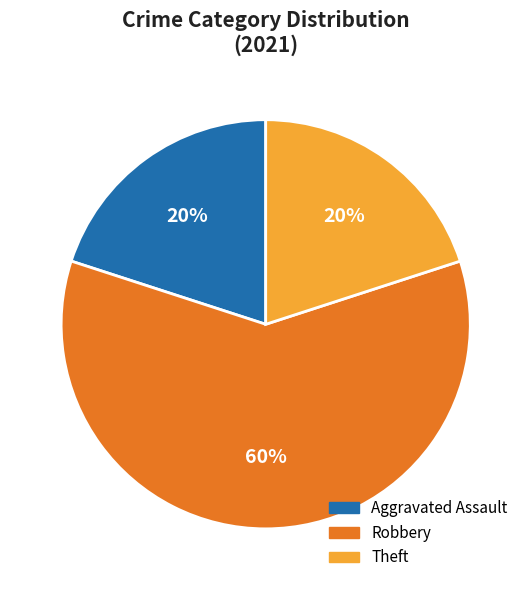

What is the largest slice in the pie chart?

Robbery